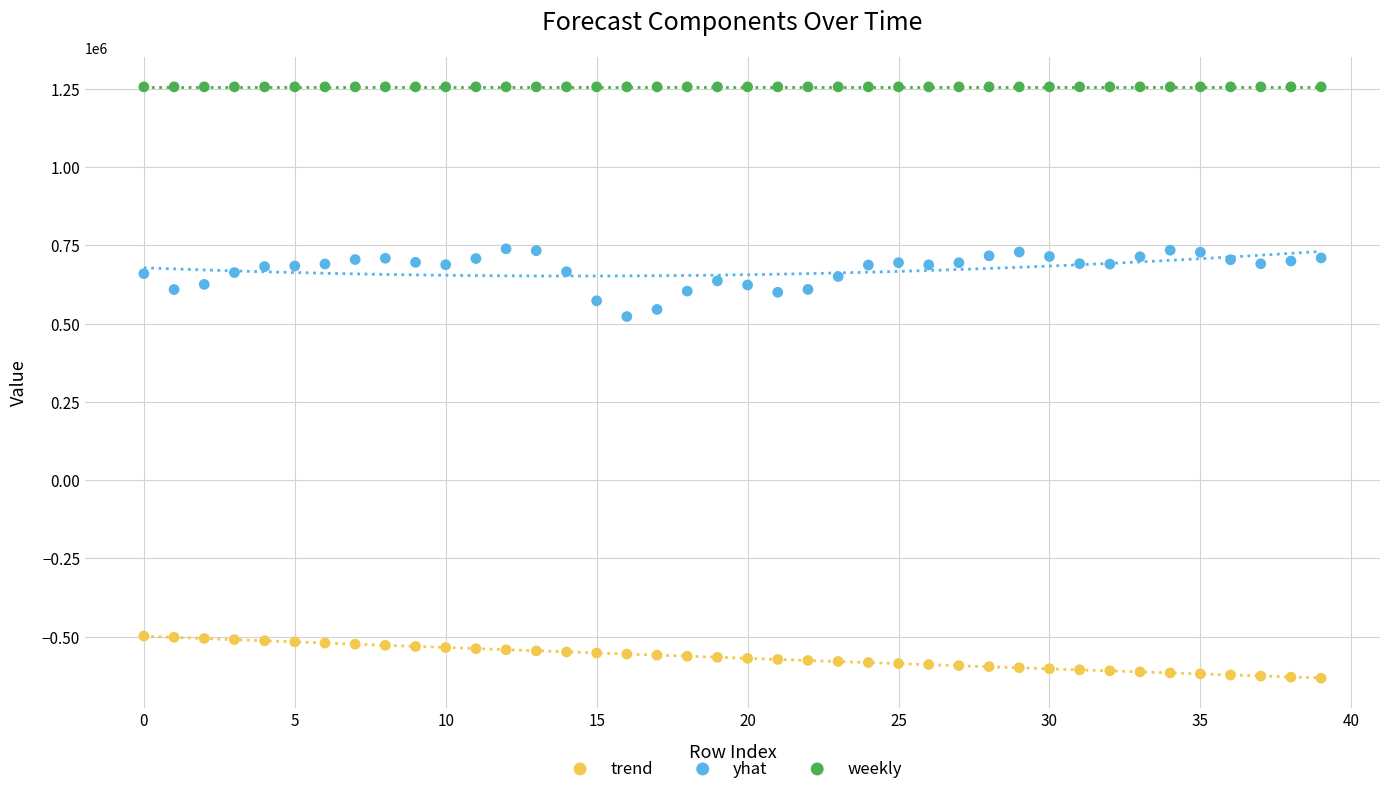

Which series contains the lowest Y value?

trend